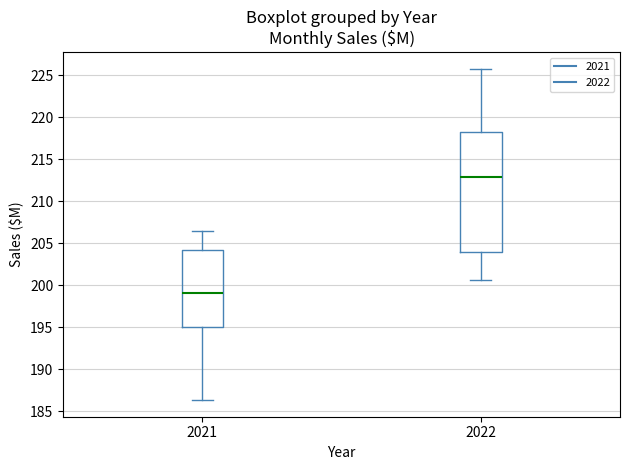

Reading left to right, transcribe this box plot: for each box, give where its median line is, the range the box spans, and where its two whiskers end, as read against the y-axis. The values are not printed on the chart, so give them approximately, as read against the axis.

2021: median 199.0, box 195.0 to 204.0, whiskers 186.5 to 206.5
2022: median 213.0, box 204.0 to 218.0, whiskers 200.5 to 226.0